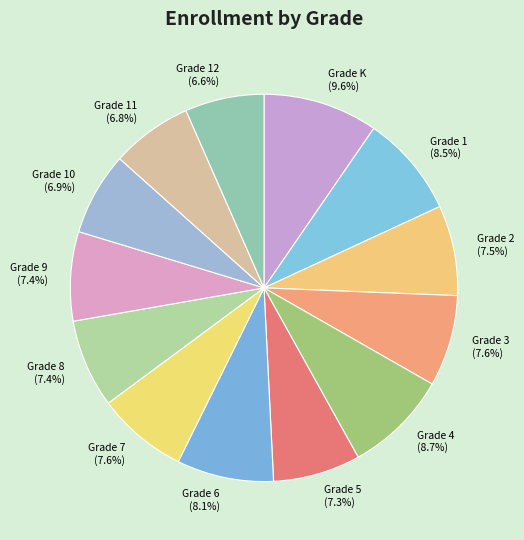

Does any single category account for the majority?

No